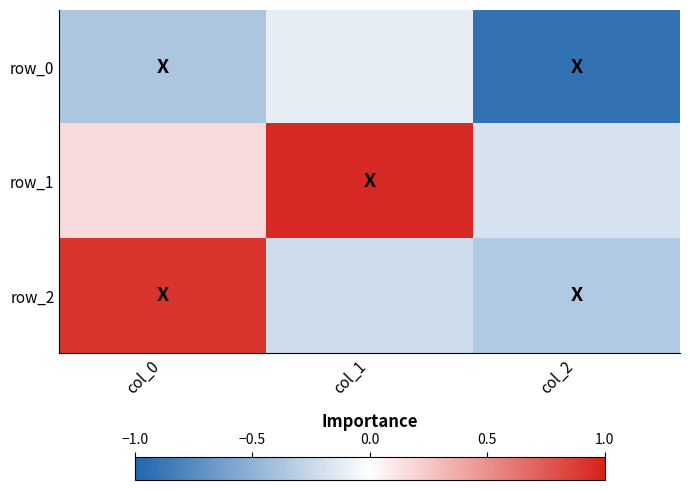

Is it true that row_2 equals 0.3 at col_0?

False